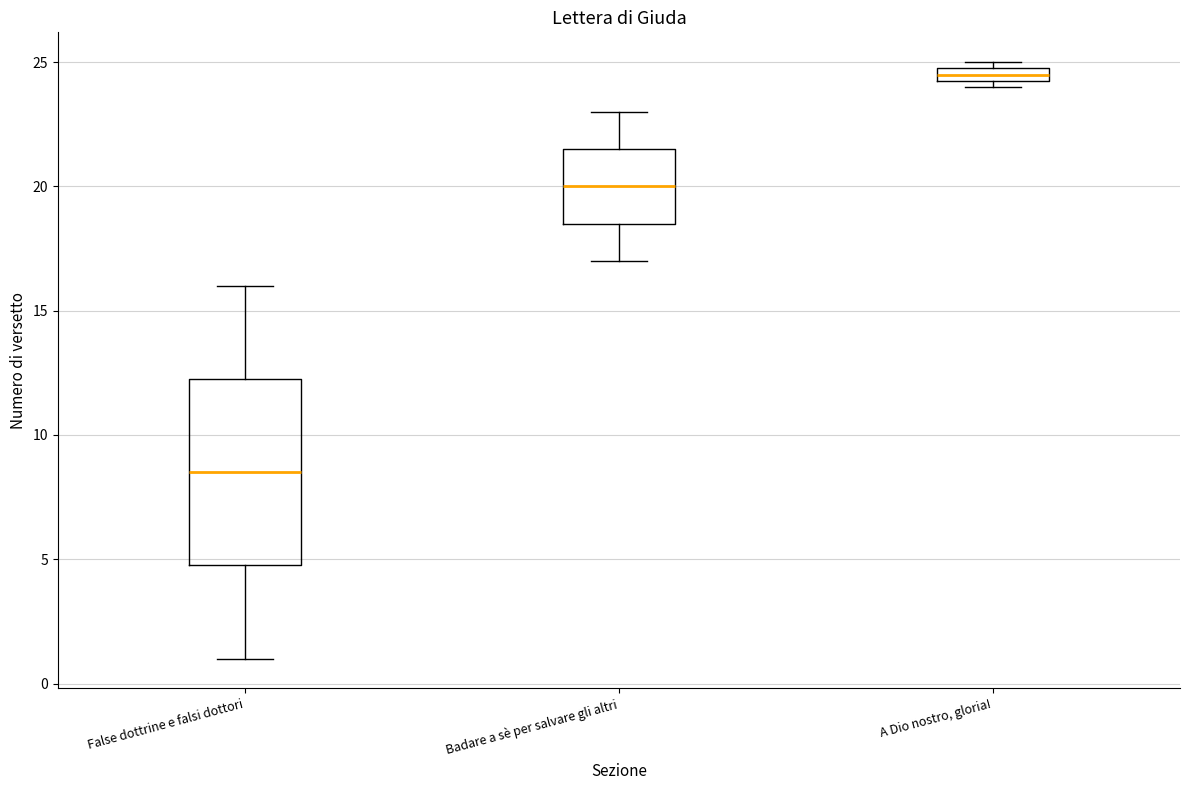

Which box's median line is the lowest?

False dottrine e falsi dottori